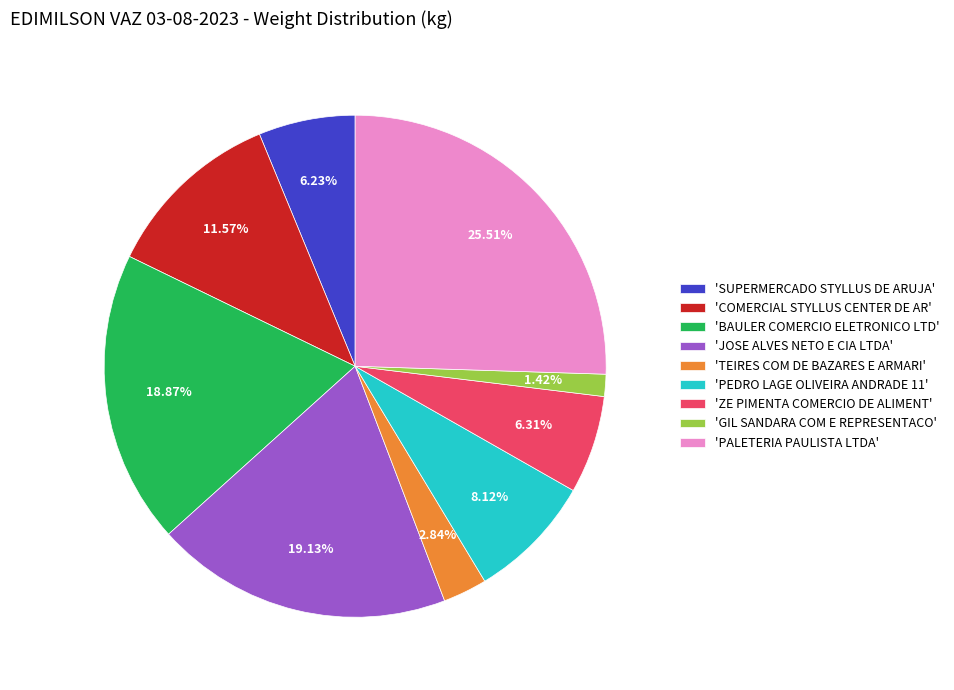

Which category has the smallest portion of the pie?

'GIL SANDARA COM E REPRESENTACO'